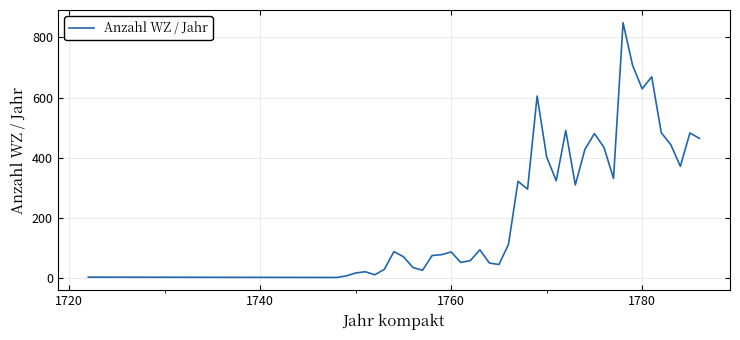

What is the maximum value shown in the chart?

849